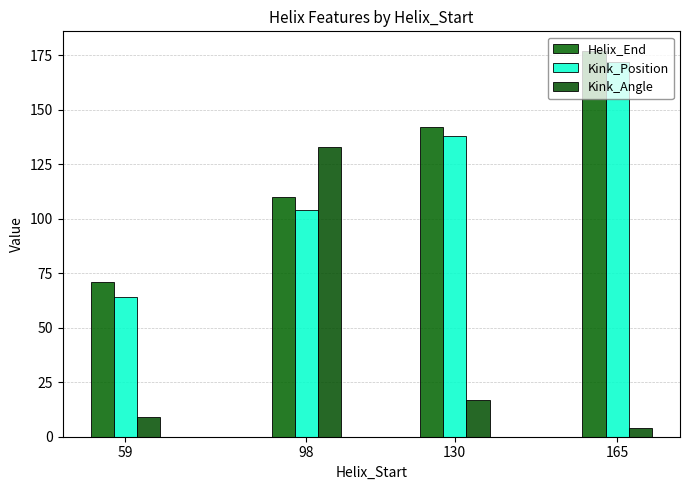

Which series has the largest total across all categories?

Helix_End